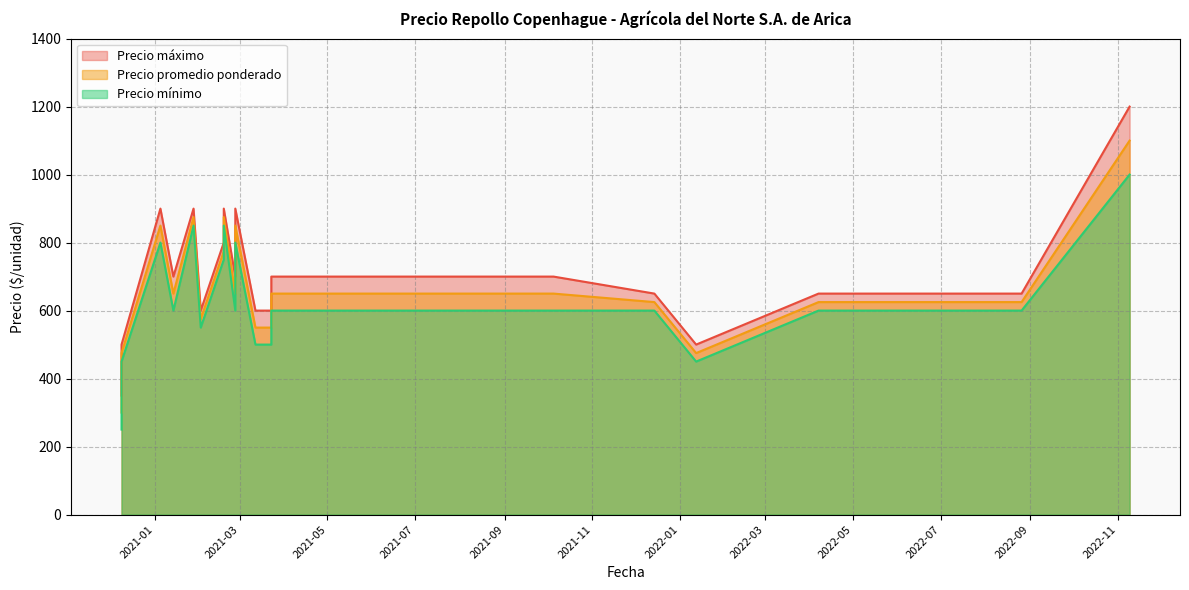

True or false: Precio mínimo has a value of 600 at 2021-01-14.

True